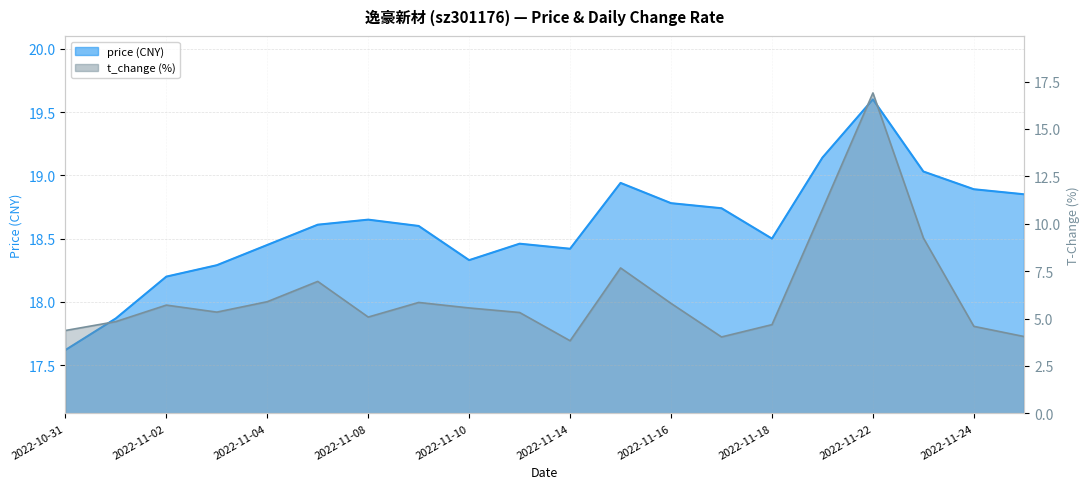

Rank the series at 2022-11-11 from lowest to highest value.

t_change, price